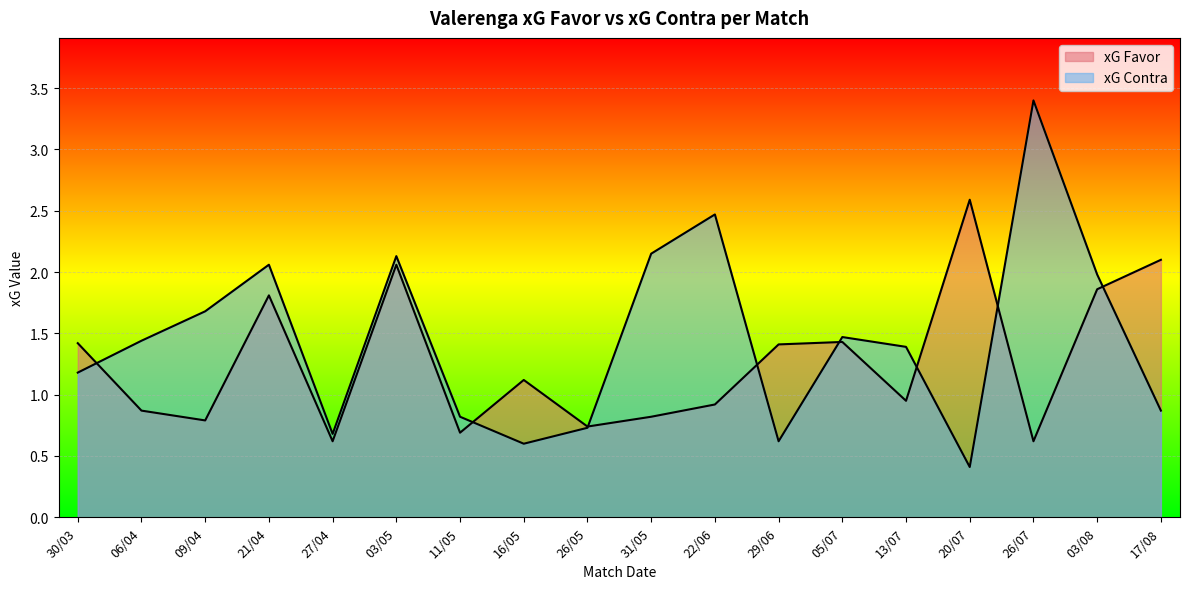

What is the lowest value of the xG Favor series?

0.6